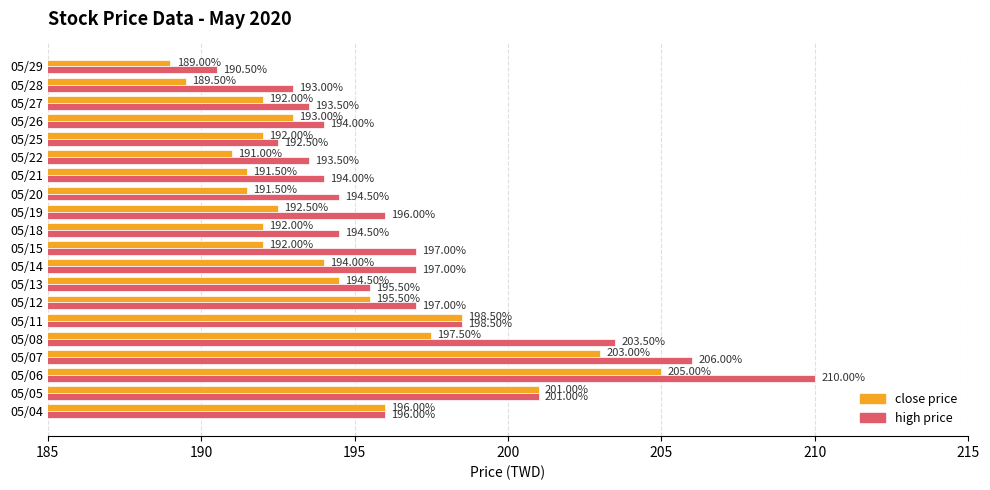

Rank the series by their maximum value, from highest to lowest.

high price, close price